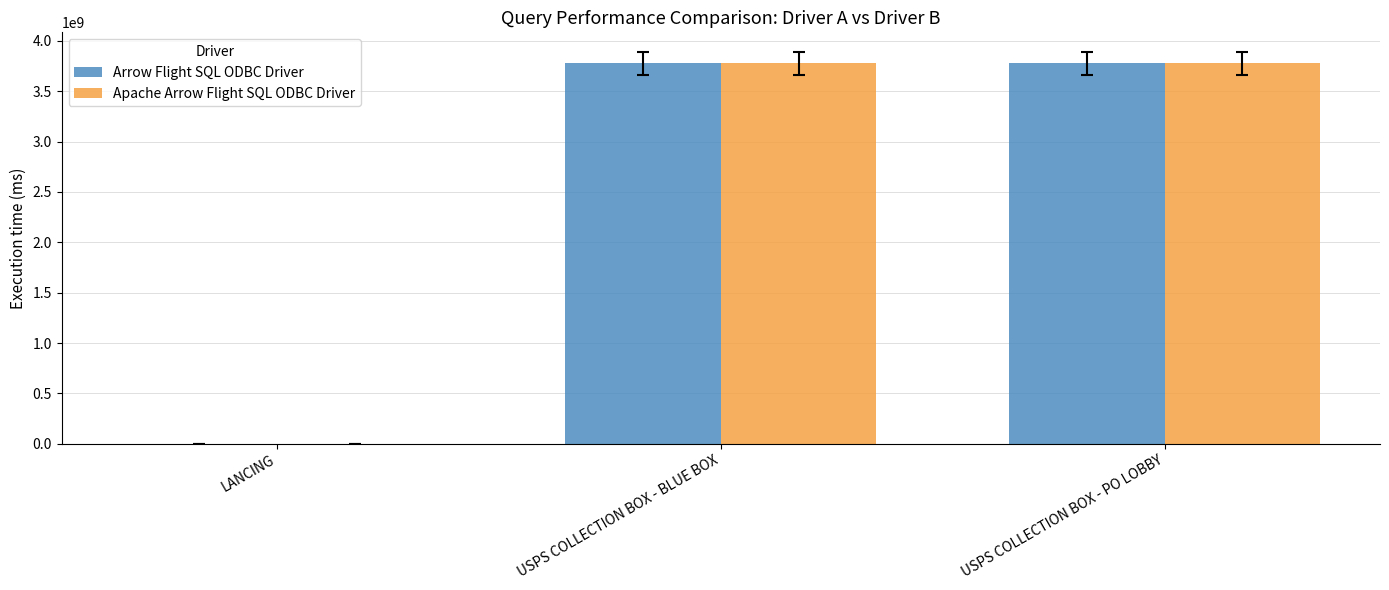

What is the sum of the Apache Arrow Flight SQL ODBC Driver values at USPS COLLECTION BOX - PO LOBBY and USPS COLLECTION BOX - BLUE BOX?

7554000003